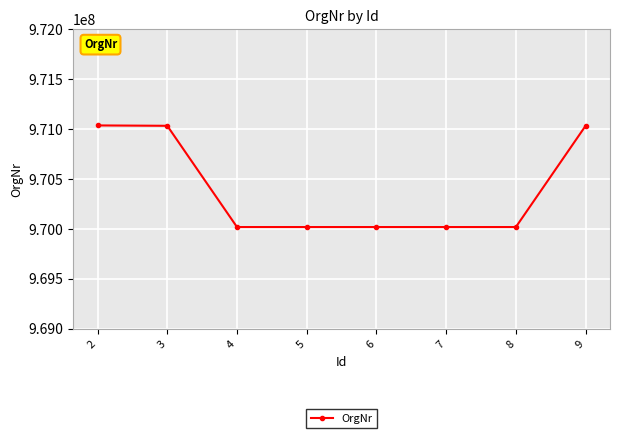

How many distinct data groups are displayed?

1